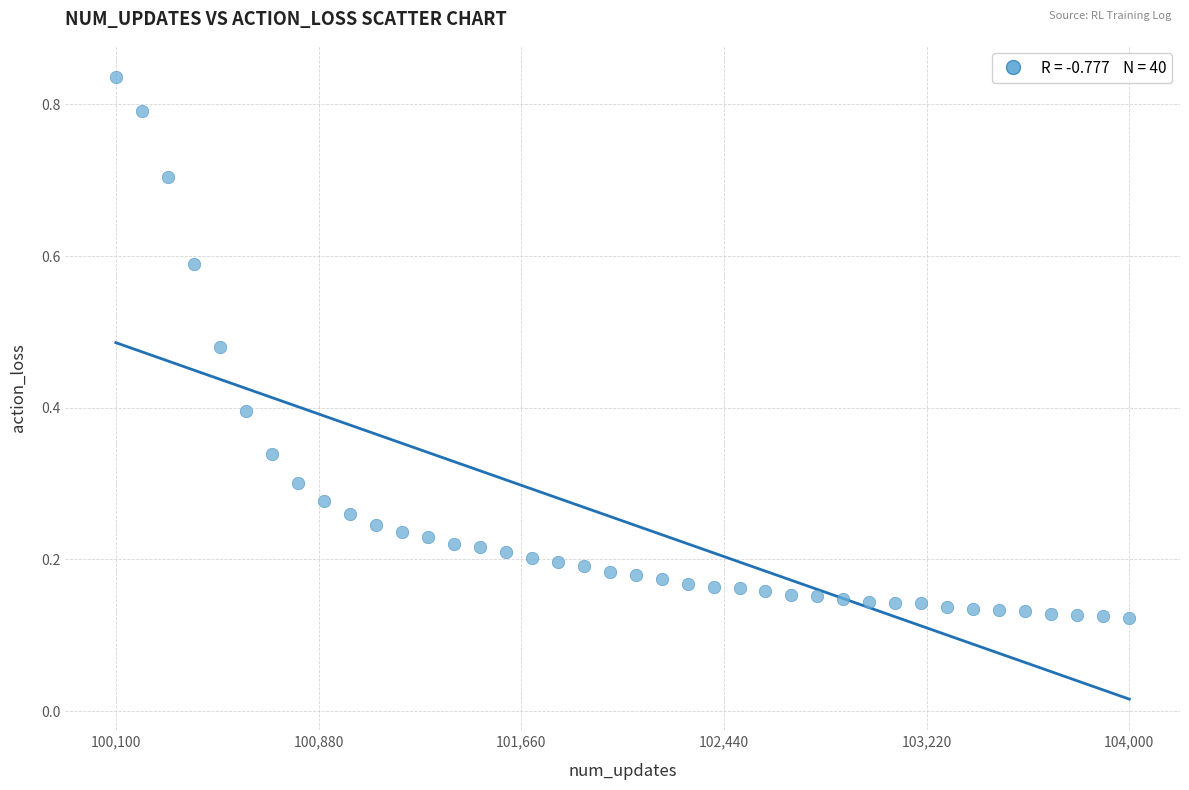

What is the range of Y values (max minus min)?

0.7